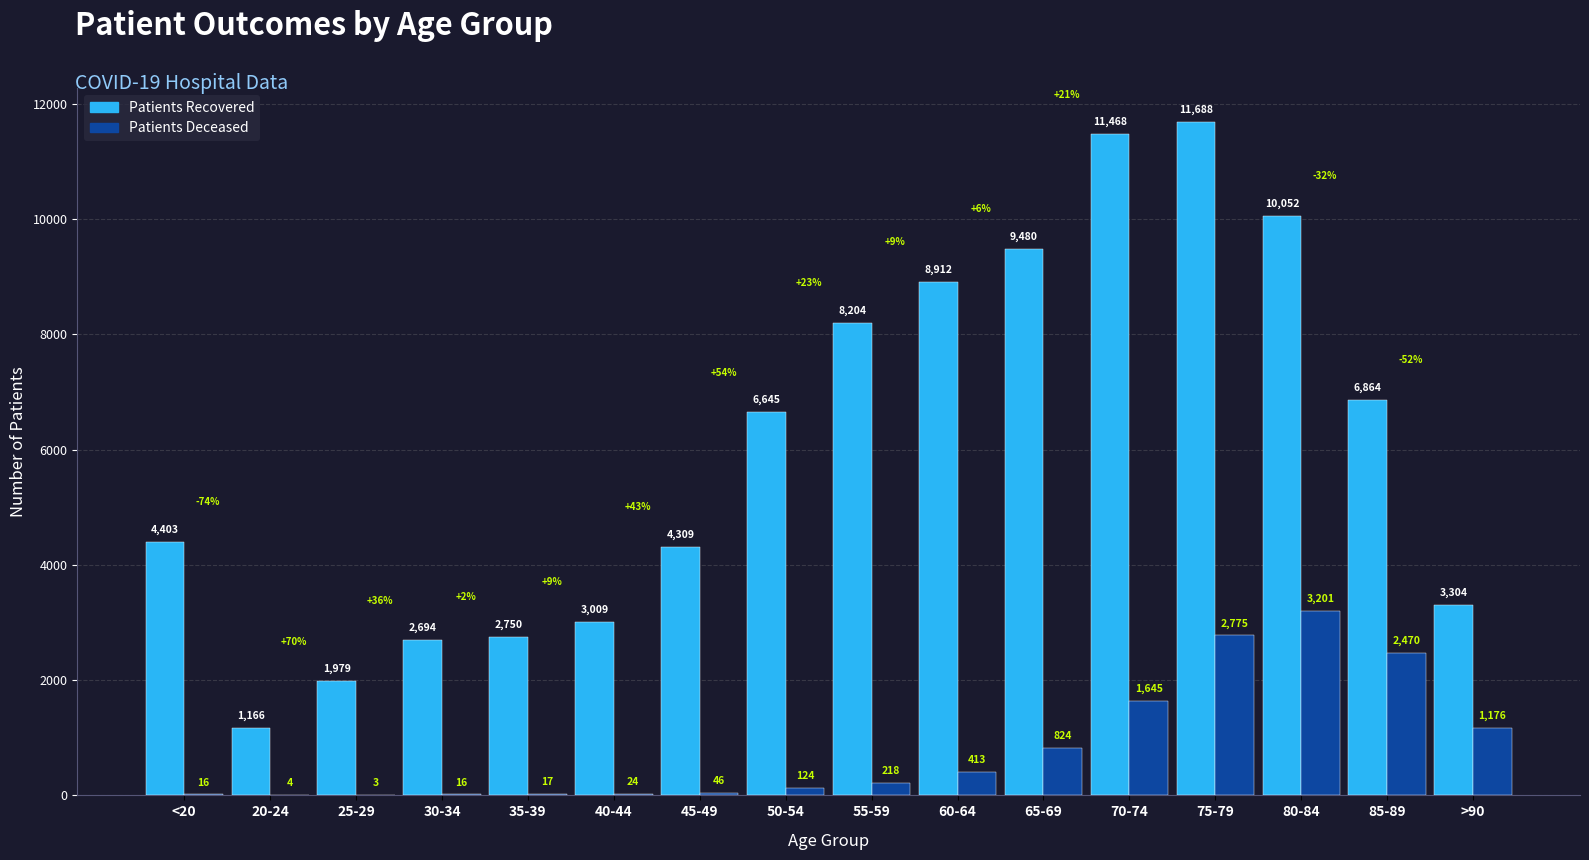

At which category is the sum across all series the highest?

75-79